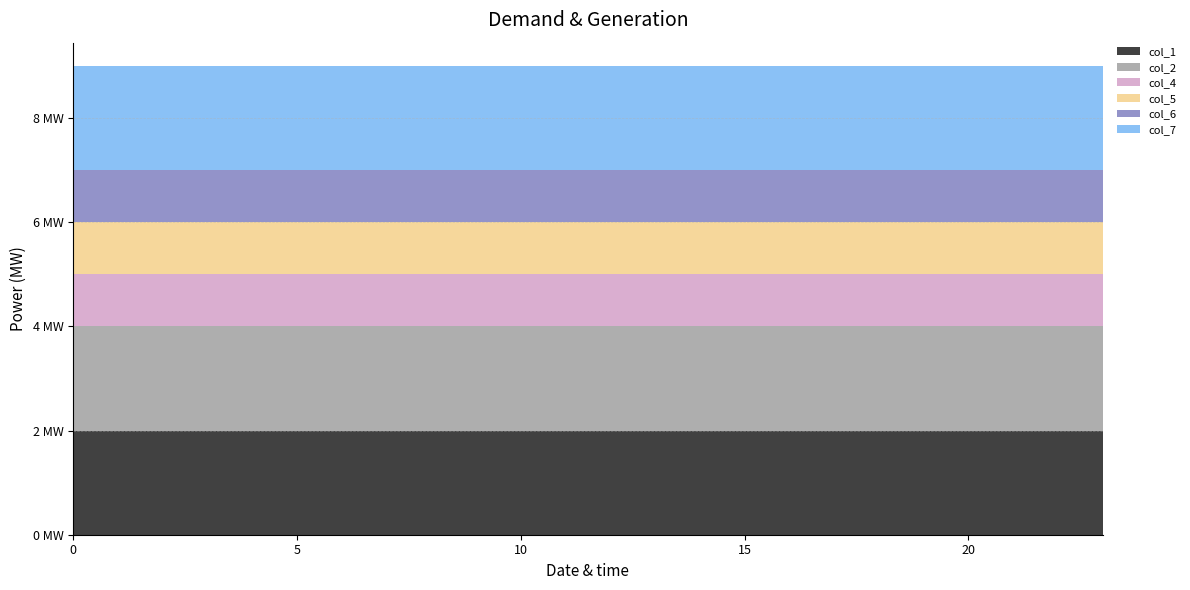

Reading right to left, list all the values displayed in this chart.

col_1: 2	2	2	2	2	2	2	2	2	2	2	2	2	2	2	2	2	2	2	2	2	2	2	2
col_2: 2	2	2	2	2	2	2	2	2	2	2	2	2	2	2	2	2	2	2	2	2	2	2	2
col_4: 1	1	1	1	1	1	1	1	1	1	1	1	1	1	1	1	1	1	1	1	1	1	1	1
col_5: 1	1	1	1	1	1	1	1	1	1	1	1	1	1	1	1	1	1	1	1	1	1	1	1
col_6: 1	1	1	1	1	1	1	1	1	1	1	1	1	1	1	1	1	1	1	1	1	1	1	1
col_7: 2	2	2	2	2	2	2	2	2	2	2	2	2	2	2	2	2	2	2	2	2	2	2	2